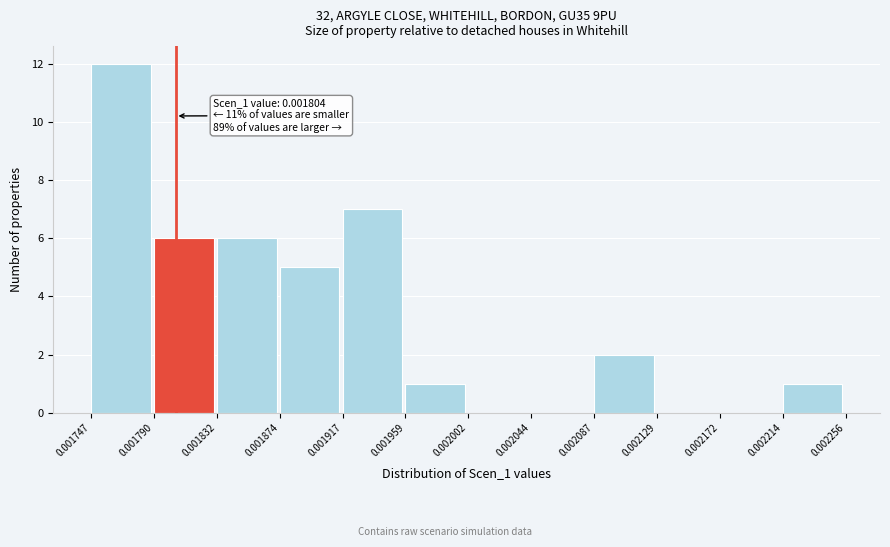

Which range on the x-axis has the tallest bar?

0.001747 to 0.001790